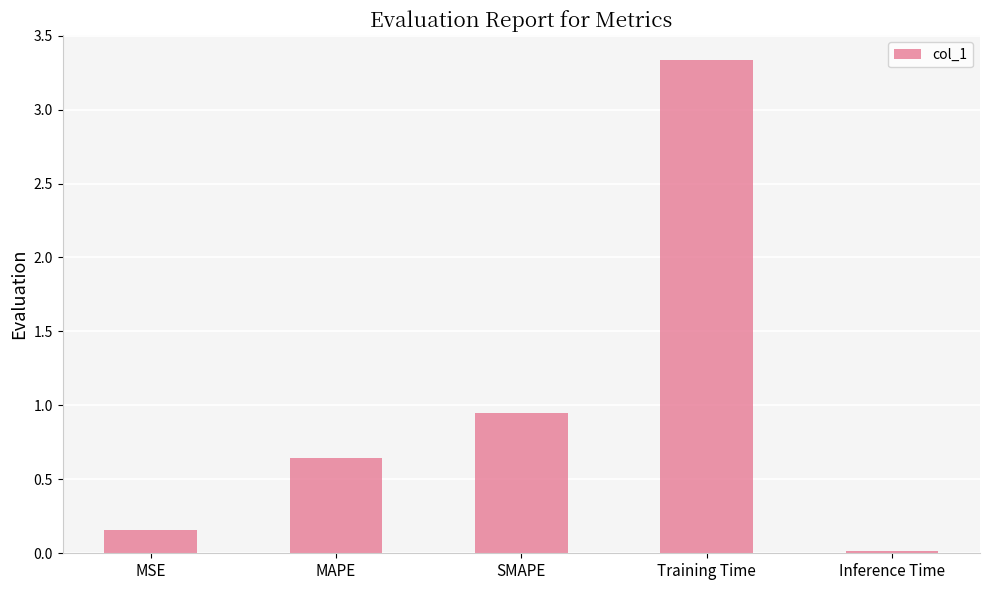

The value at MAPE is 0.4. True or false?

False